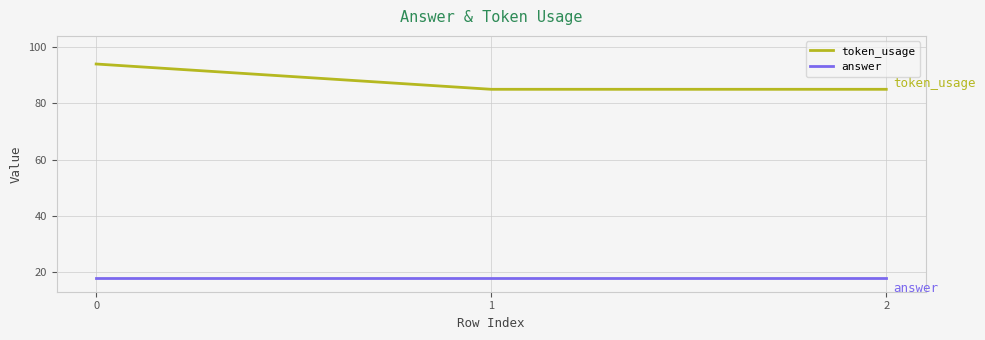

What is the difference between the maximum and second lowest values in the token_usage series?

9